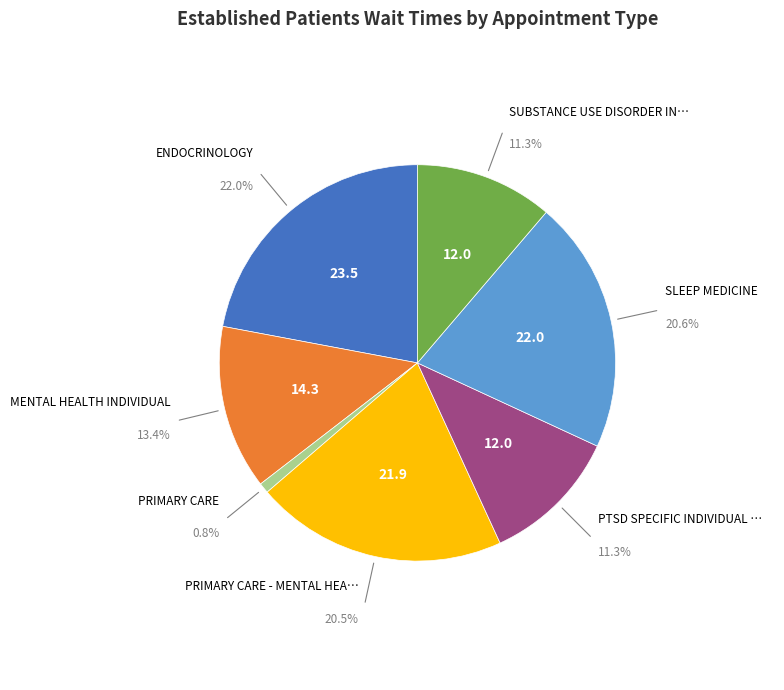

Is there any slice that represents more than half of the pie?

No